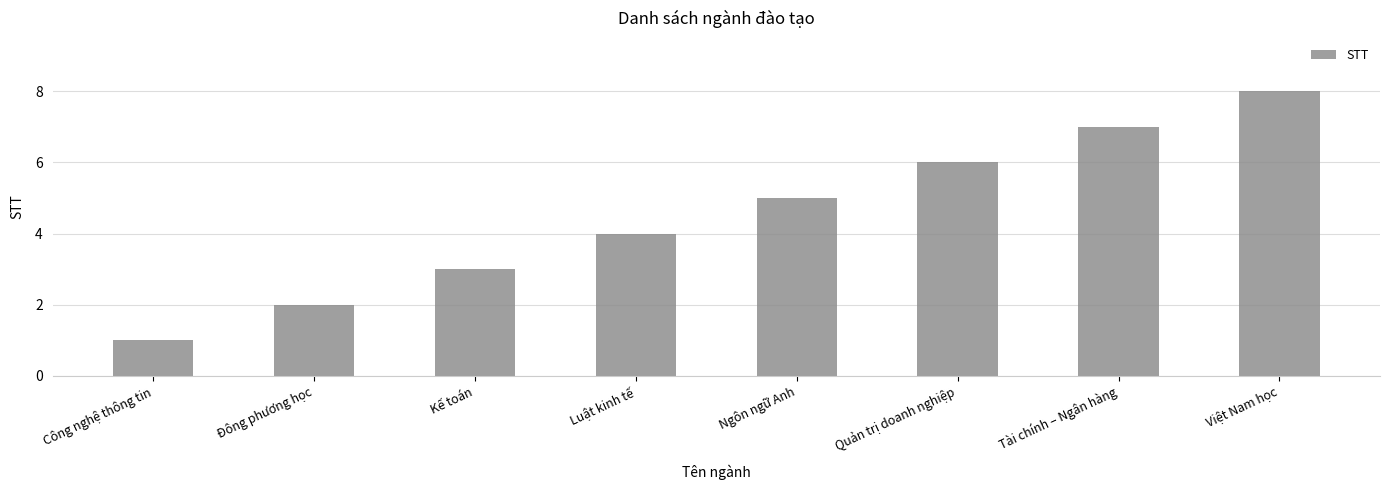

True or false: the data shows 1 at Quản trị doanh nghiệp.

False